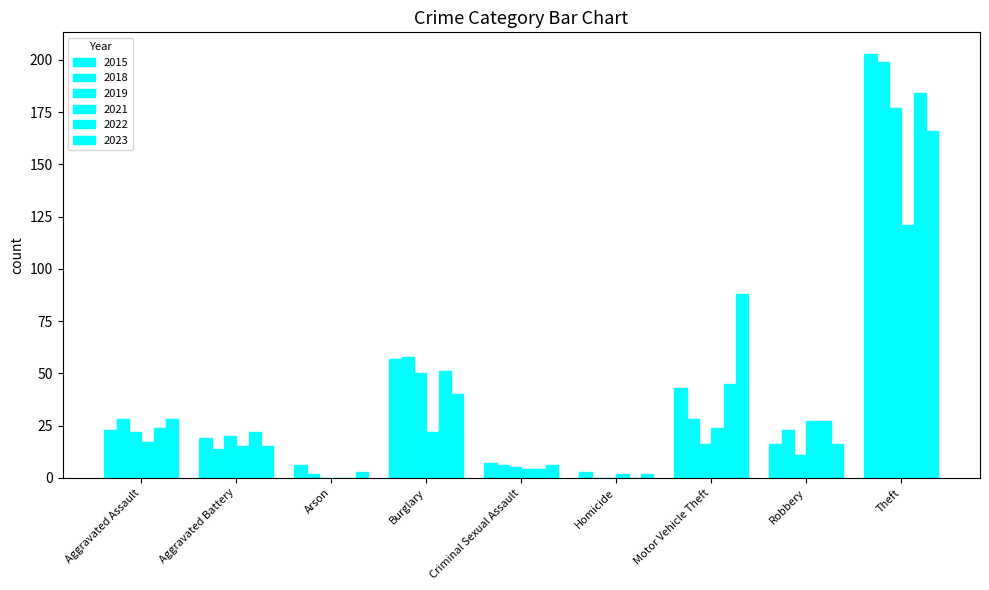

How many distinct data groups are displayed?

6